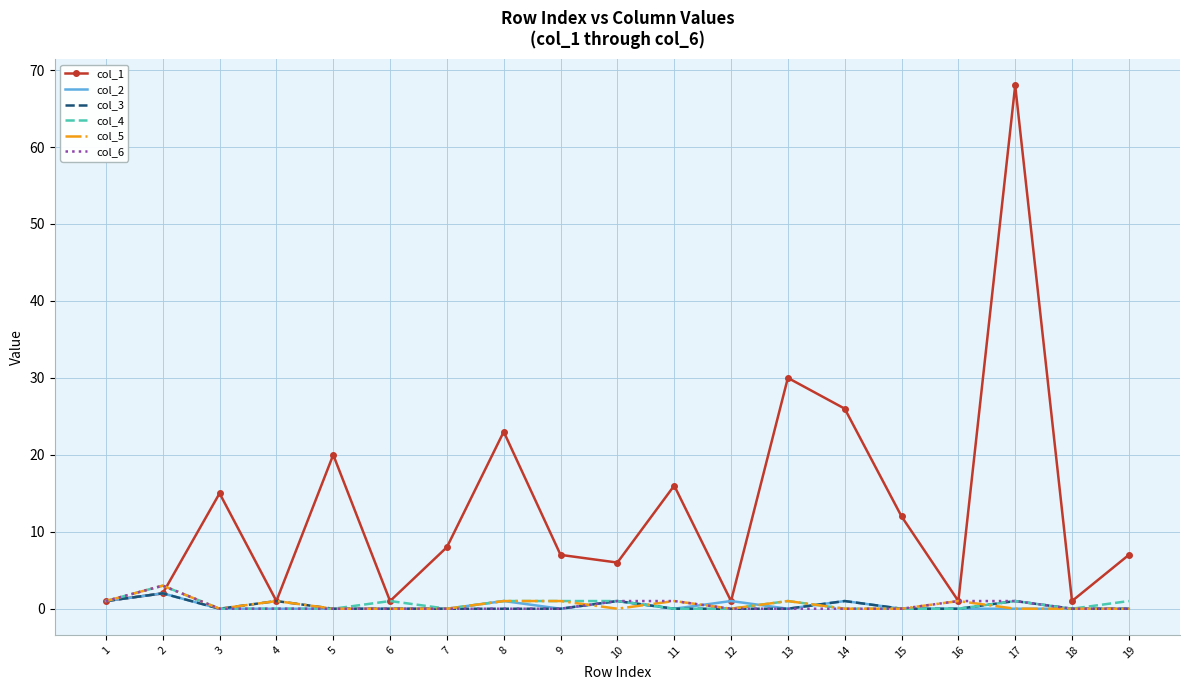

Which series has the widest spread of values?

col_1